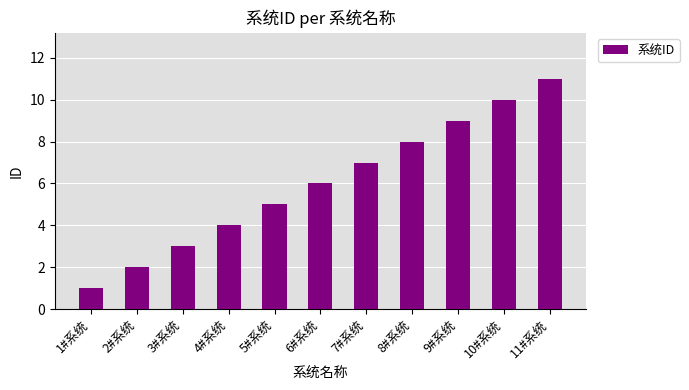

What position from the left is 6#系统?

6